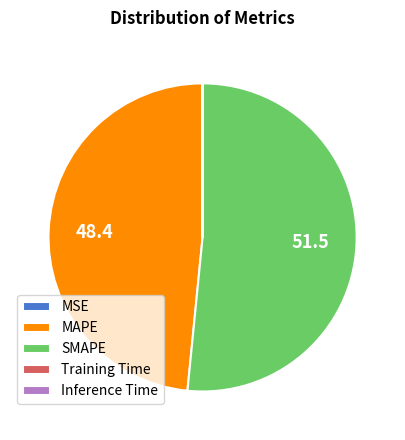

Does MAPE account for over 50% of the chart?

No